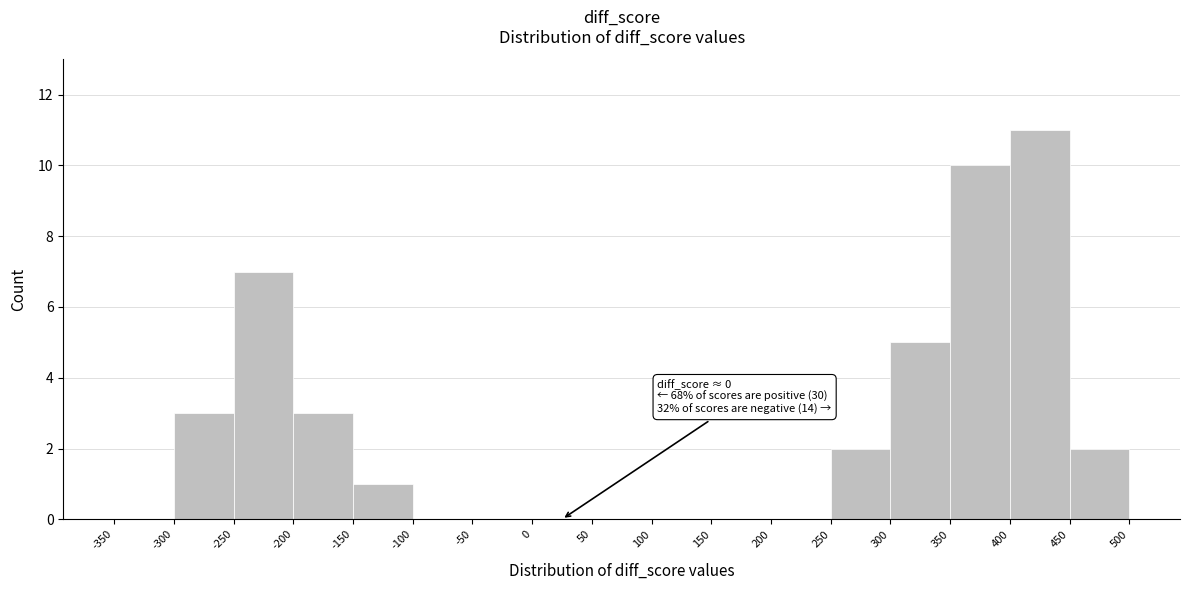

Over which range of the x-axis is the bar tallest?

400 to 450